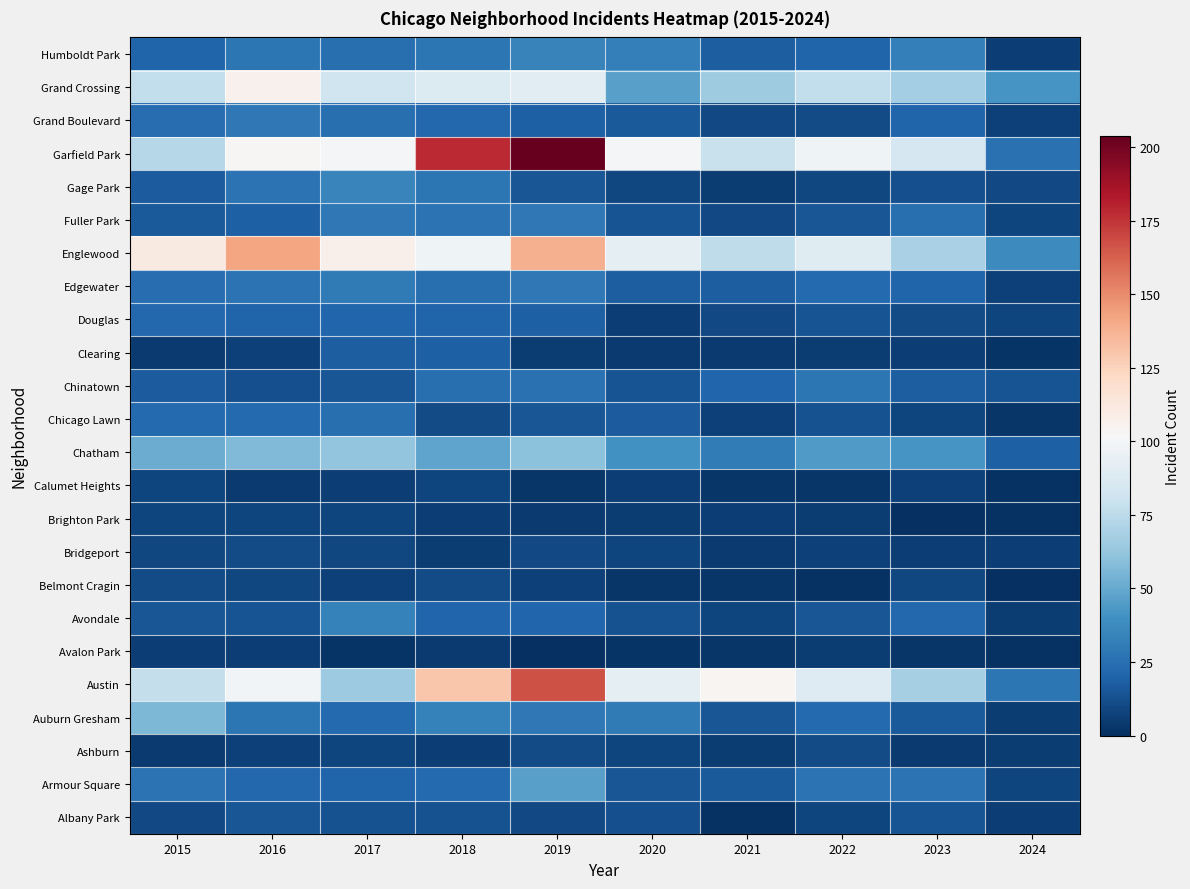

Which label corresponds to the largest value in the chart?

2019